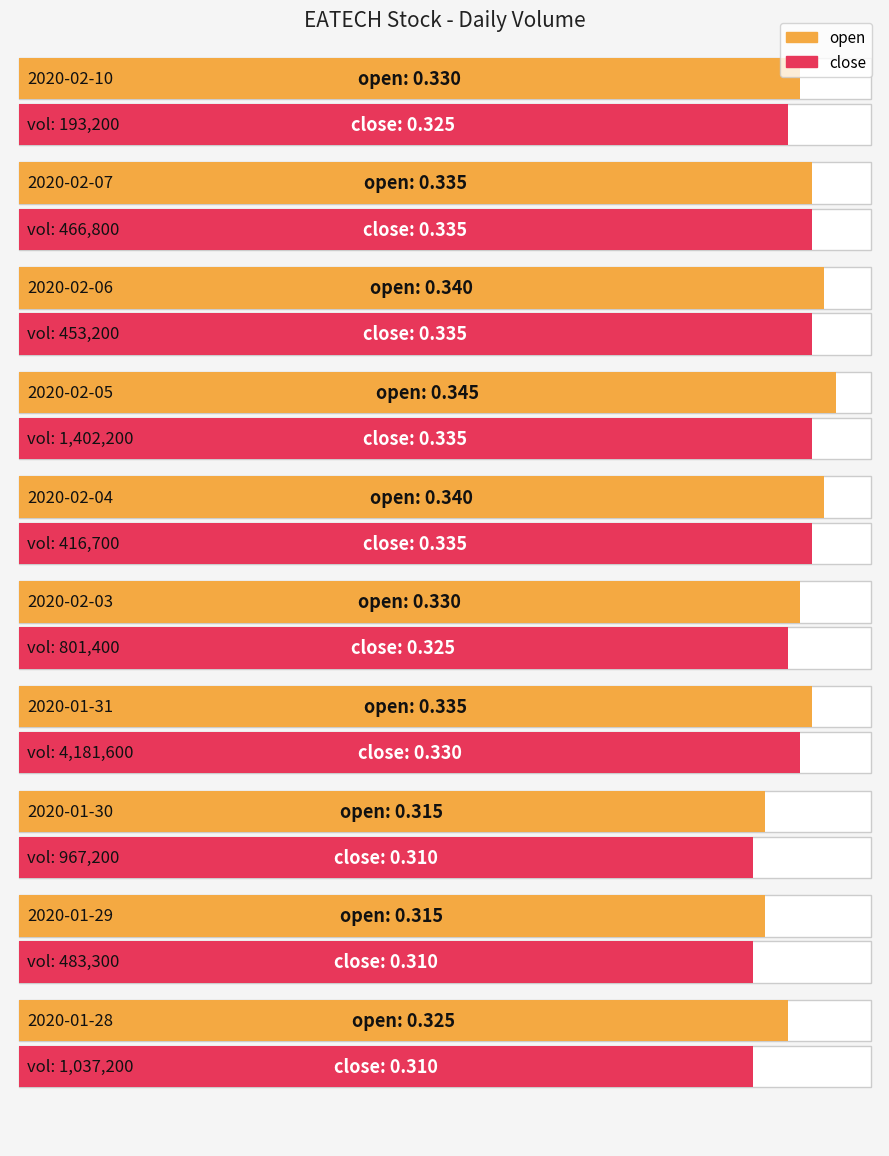

What is the sum of all close values?

3.2